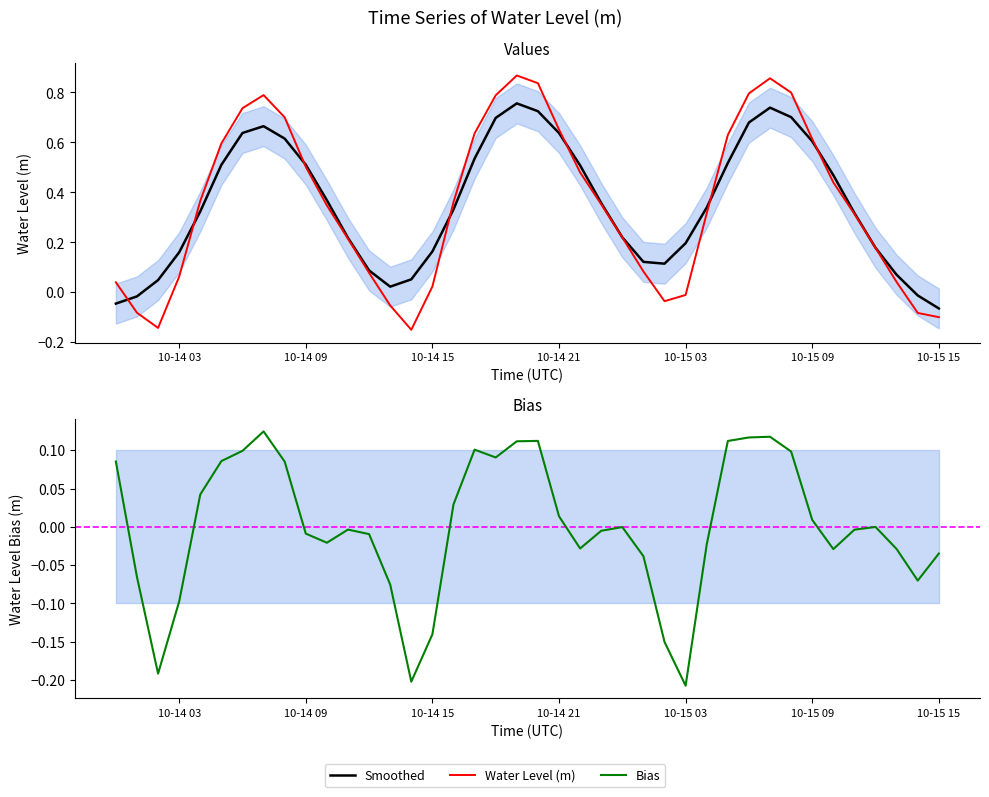

True or false: Water Level (m) and Smoothed intersect in this chart.

True